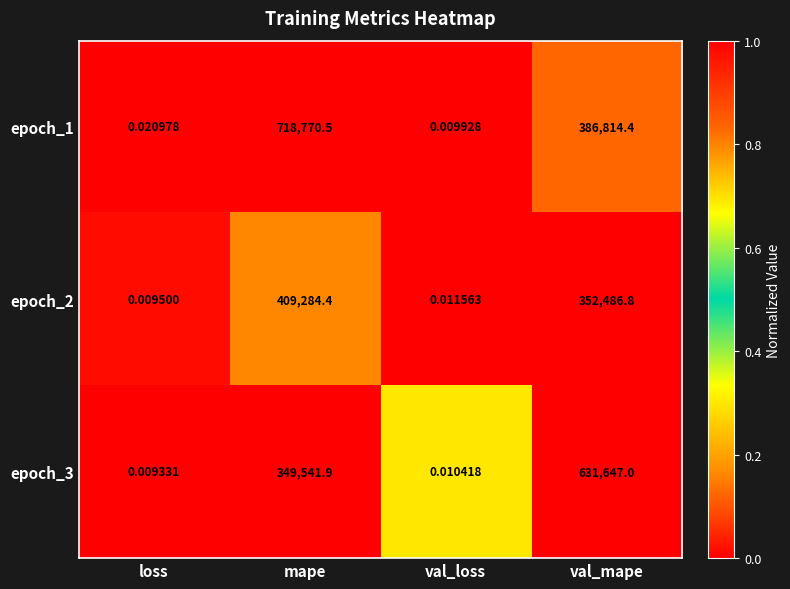

Where does the epoch_2 series first go above 352486?

mape